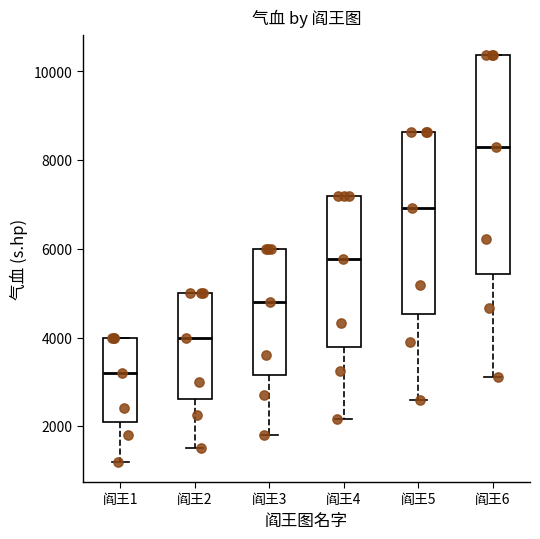

Reading left to right, read every box against the y-axis: the position of its median line, the range the box covers, and the ends of its whiskers. The values are not printed on the chart, so give them approximately, as read against the axis.

阎王1: median 3200, box 2200 to 4000, whiskers 1200 to 4000
阎王2: median 4000, box 2600 to 5000, whiskers 1600 to 5000
阎王3: median 4800, box 3200 to 6000, whiskers 1800 to 6000
阎王4: median 5800, box 3800 to 7200, whiskers 2200 to 7200
阎王5: median 7000, box 4600 to 8600, whiskers 2600 to 8600
阎王6: median 8200, box 5400 to 10400, whiskers 3200 to 10400